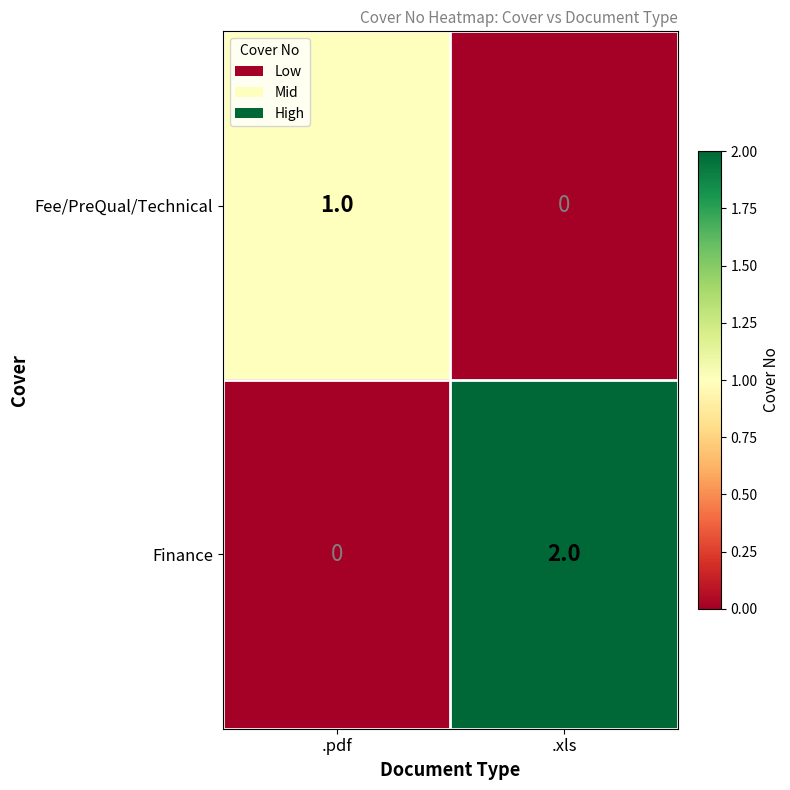

At which category is the sum across all series the highest?

.xls